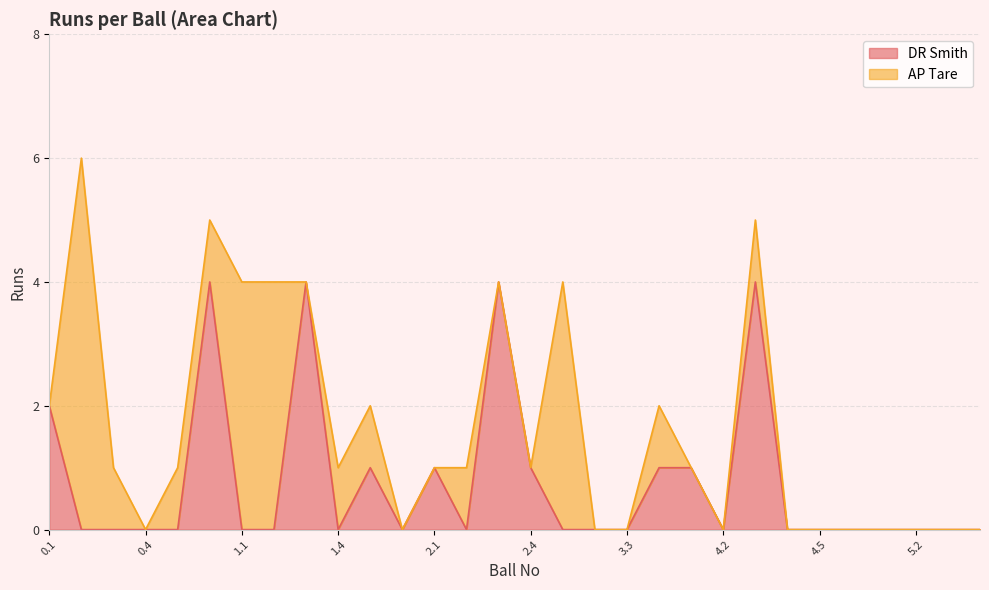

Between 5.3 and 3.1, which is larger?

5.3